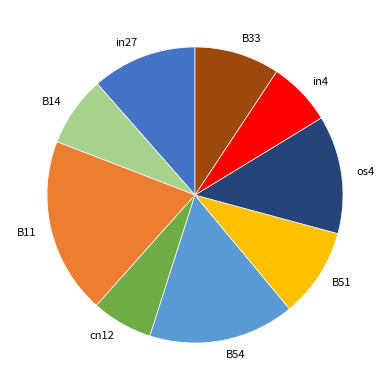

Between in4 and os4, which is larger?

os4